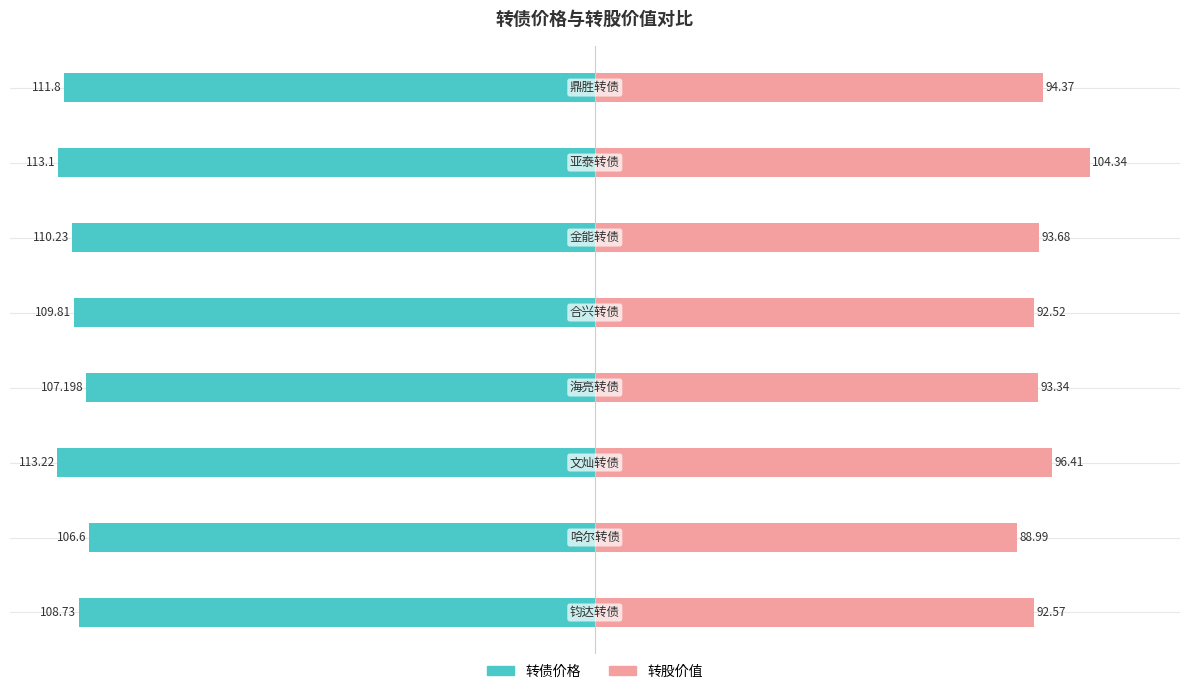

What are all the series names shown in the legend?

转债价格, 转股价值